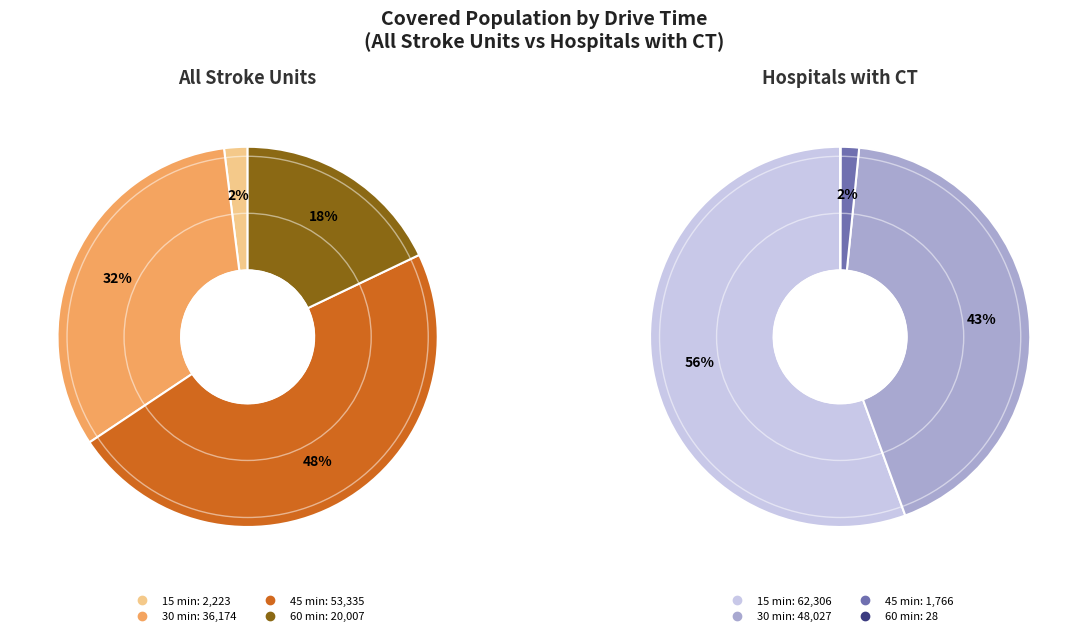

Is it true that 30 min is 2% of the pie?

False